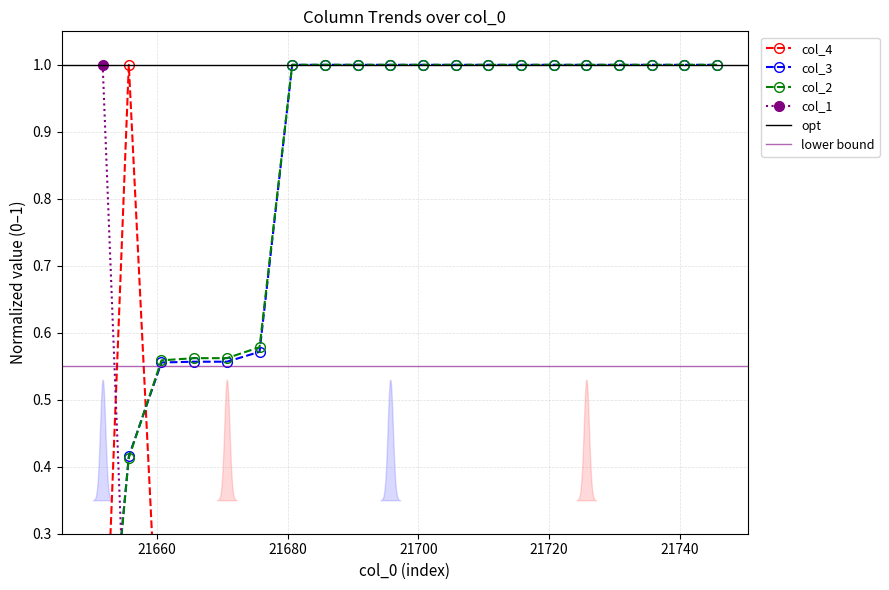

What is the approximate value of col_3 at 21670.7?

0.6